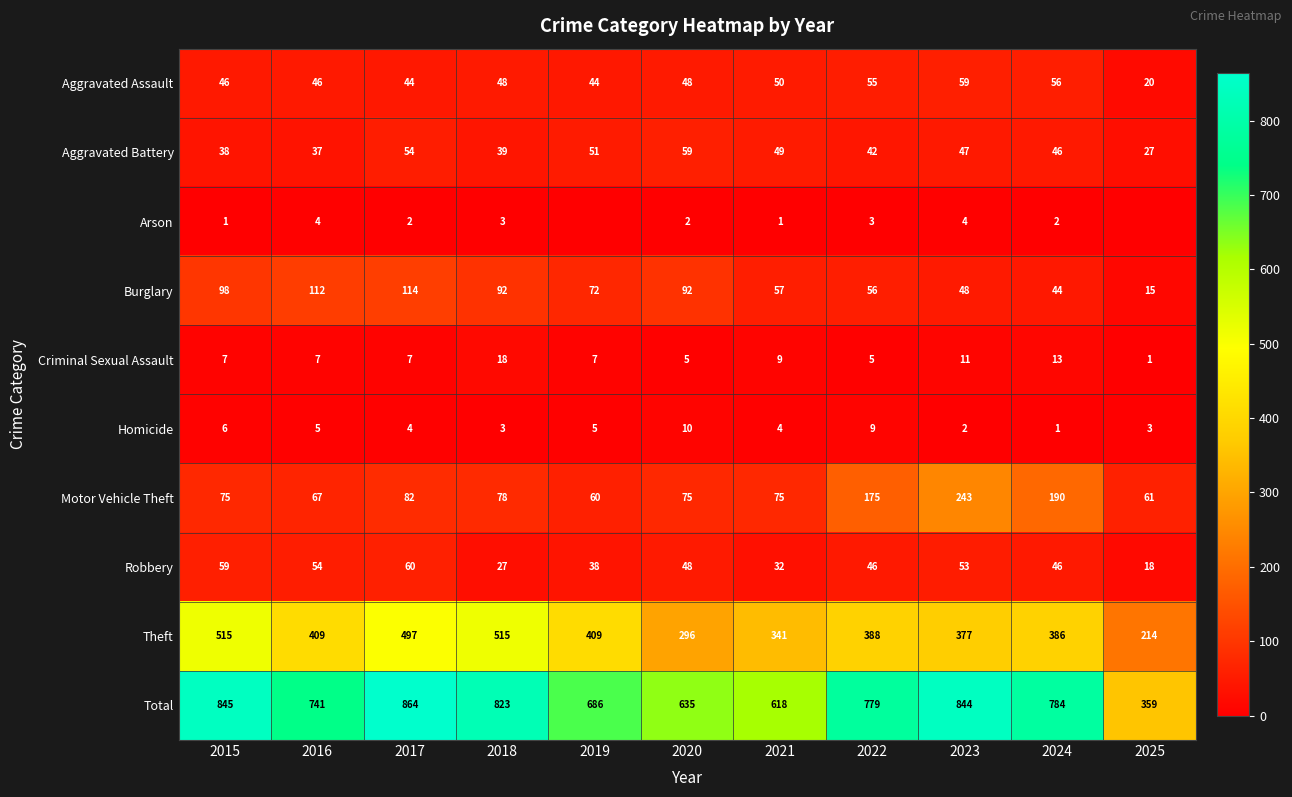

What value does the Burglary series have at 2023?

48